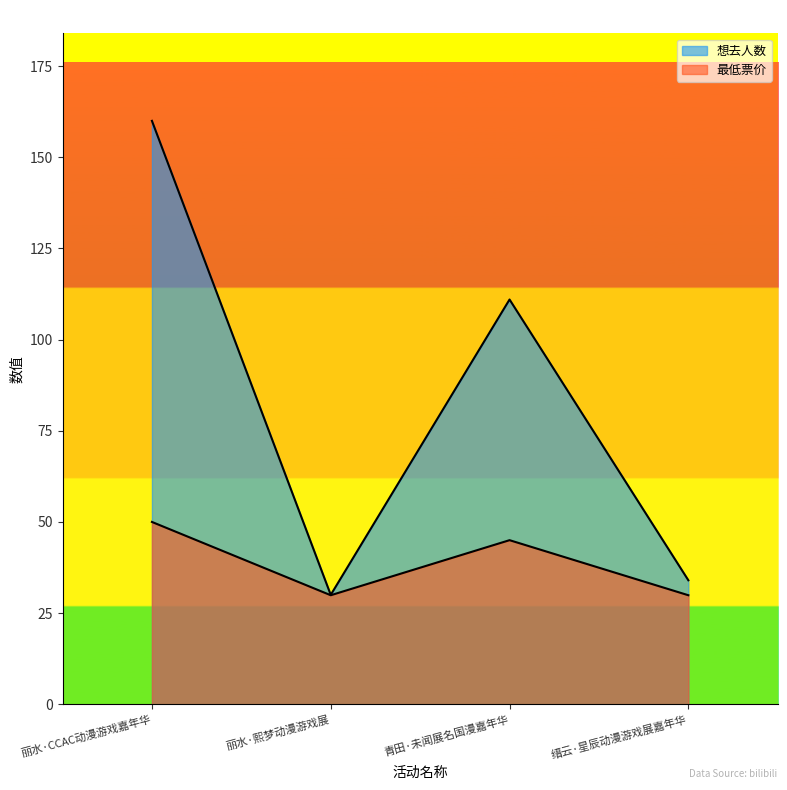

At which category does 最低票价 reach its first local peak?

青田·未闻展名国漫嘉年华